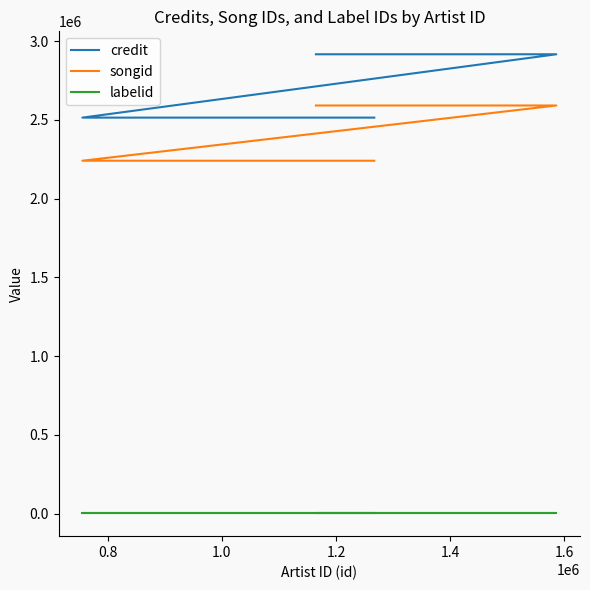

What is the average value of the songid series?

2440654